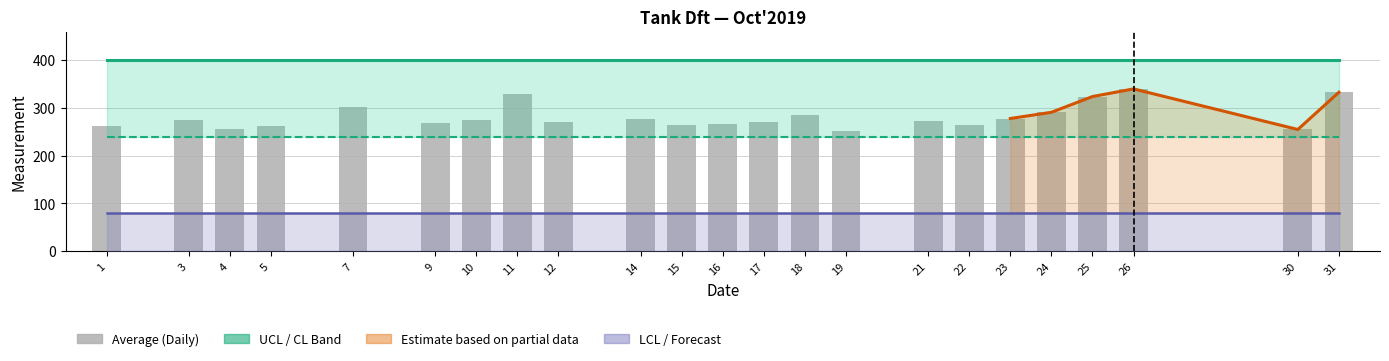

Reading right to left, what are all the values shown in this chart?

Average: 333.0	255.0	340.0	324.0	291.0	278.0	264.0	272.0	252.0	285.0	271.0	267.0	264.8	277.0	271.4	329.0	275.0	268.2	302.2	263.0	256.8	275.2	263.2
UCL: 400.0	400.0	400.0	400.0	400.0	400.0	400.0	400.0	400.0	400.0	400.0	400.0	400.0	400.0	400.0	400.0	400.0	400.0	400.0	400.0	400.0	400.0	400.0
CL: 240.0	240.0	240.0	240.0	240.0	240.0	240.0	240.0	240.0	240.0	240.0	240.0	240.0	240.0	240.0	240.0	240.0	240.0	240.0	240.0	240.0	240.0	240.0
LCL: 80.0	80.0	80.0	80.0	80.0	80.0	80.0	80.0	80.0	80.0	80.0	80.0	80.0	80.0	80.0	80.0	80.0	80.0	80.0	80.0	80.0	80.0	80.0